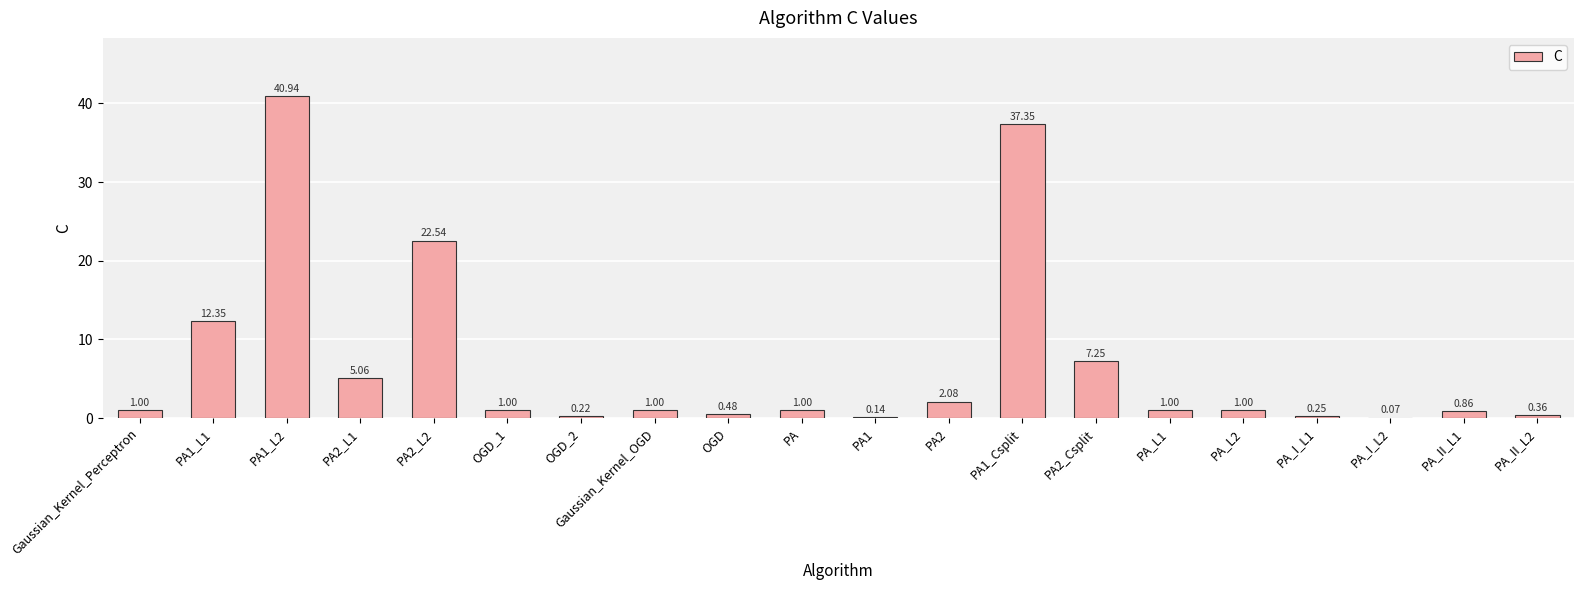

What is the sum of the values at OGD_1 and PA_L1?

2.0